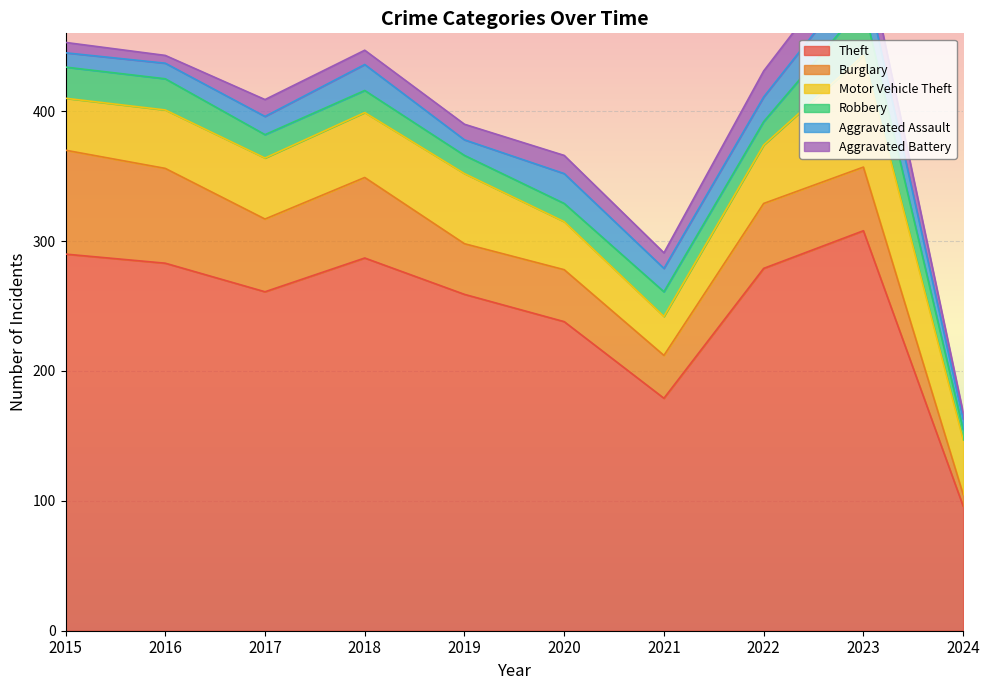

Is the value of Theft at 2020 greater than the value of Aggravated Battery at 2015?

Yes